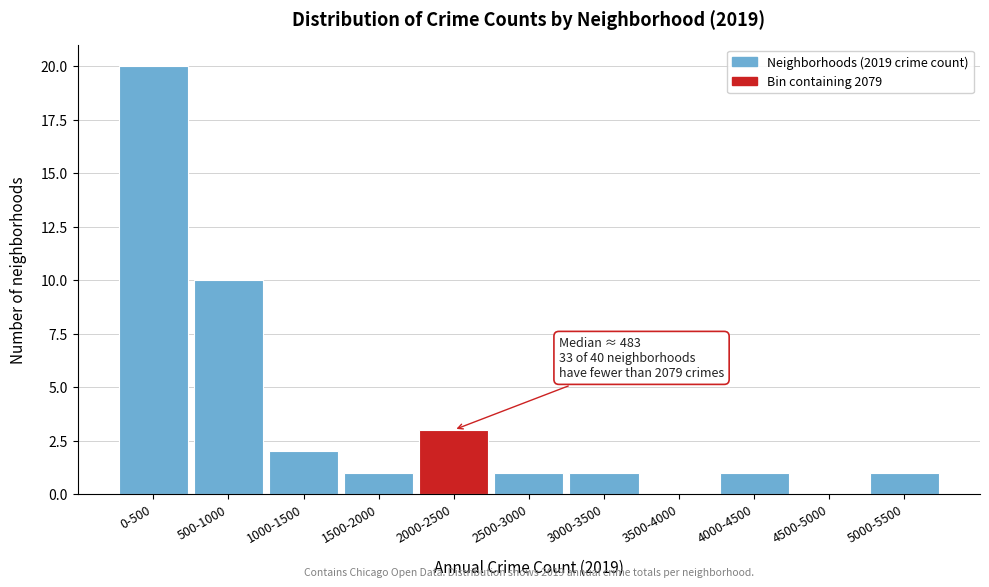

Reading left to right, list all the values displayed in this chart.

0-500=20	500-1000=10	1000-1500=2	1500-2000=1	2000-2500=3	2500-3000=1	3000-3500=1	3500-4000=0	4000-4500=1	4500-5000=0	5000-5500=1